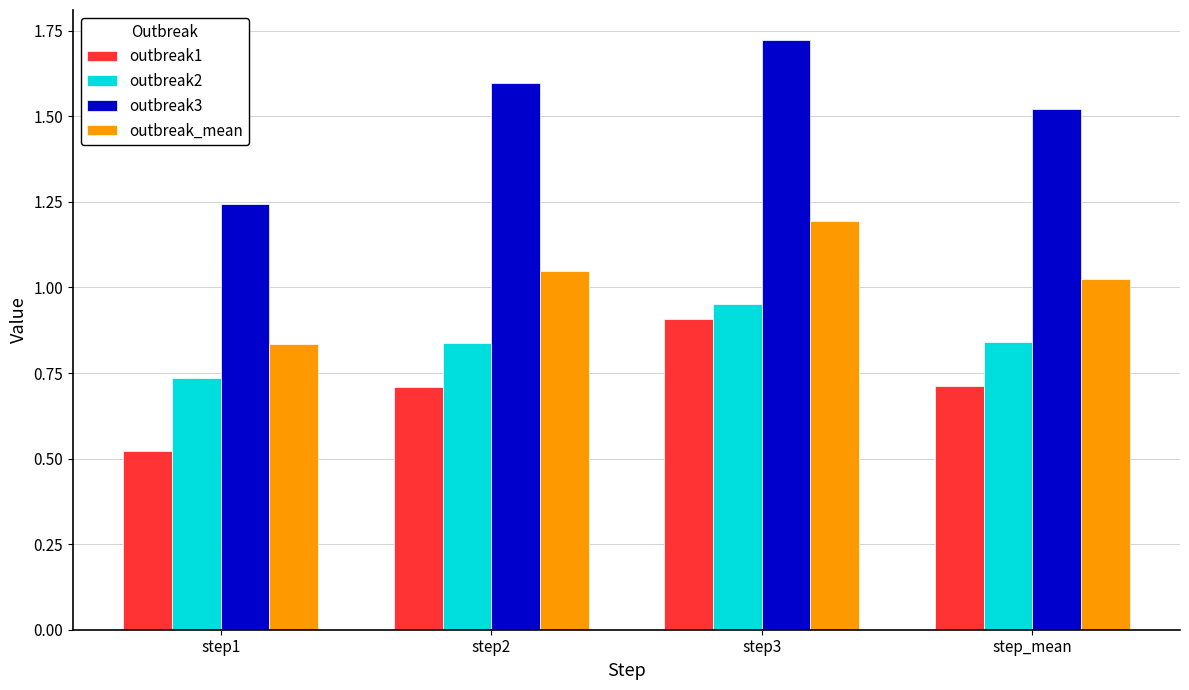

The value of outbreak1 at step3 is 0.9. True or false?

True